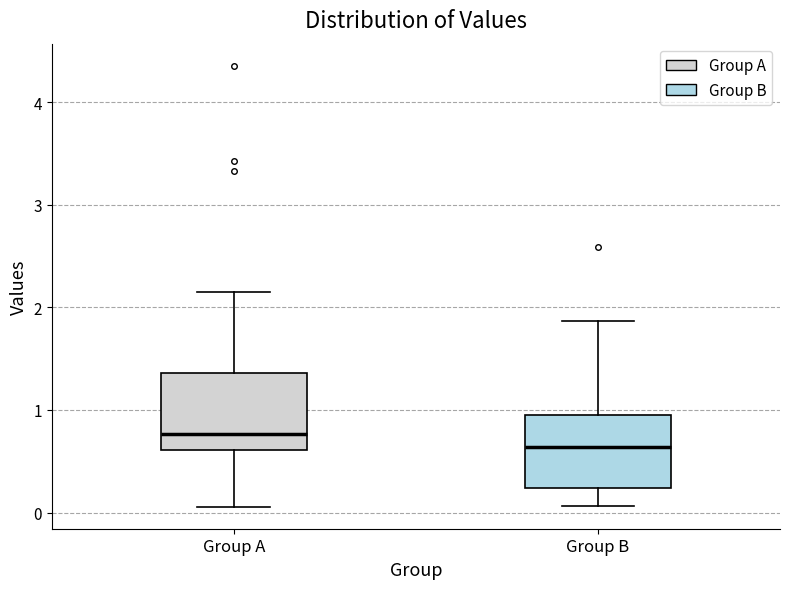

Reading left to right, read every box against the y-axis: the position of its median line, the range the box covers, and the ends of its whiskers. The values are not printed on the chart, so give them approximately, as read against the axis.

Group A: median 0.8, box 0.6 to 1.4, whiskers 0.1 to 2.1
Group B: median 0.6, box 0.2 to 1.0, whiskers 0.1 to 1.9